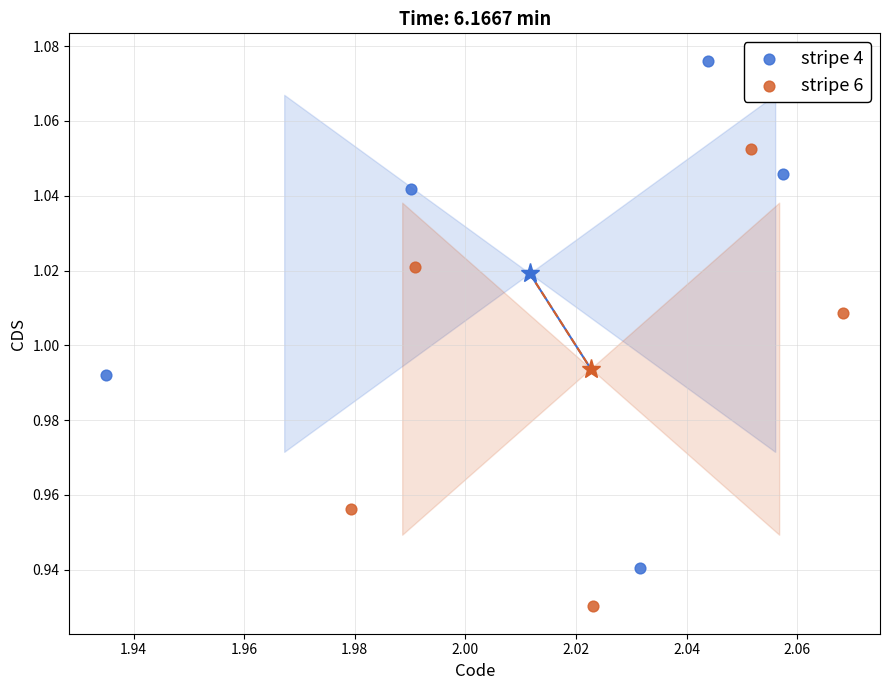

Which series contains the highest Y value?

stripe 4